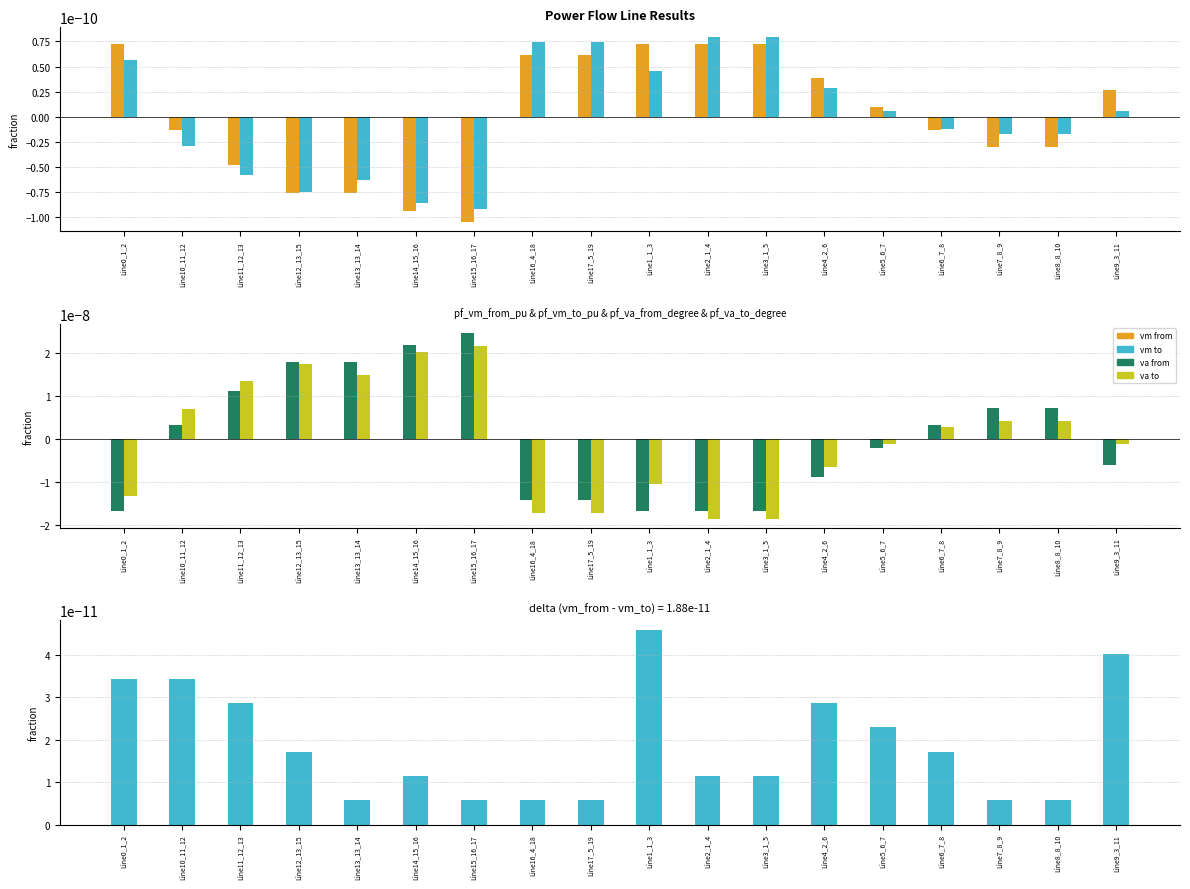

Which label corresponds to the smallest value in the chart?

Line2_1_4